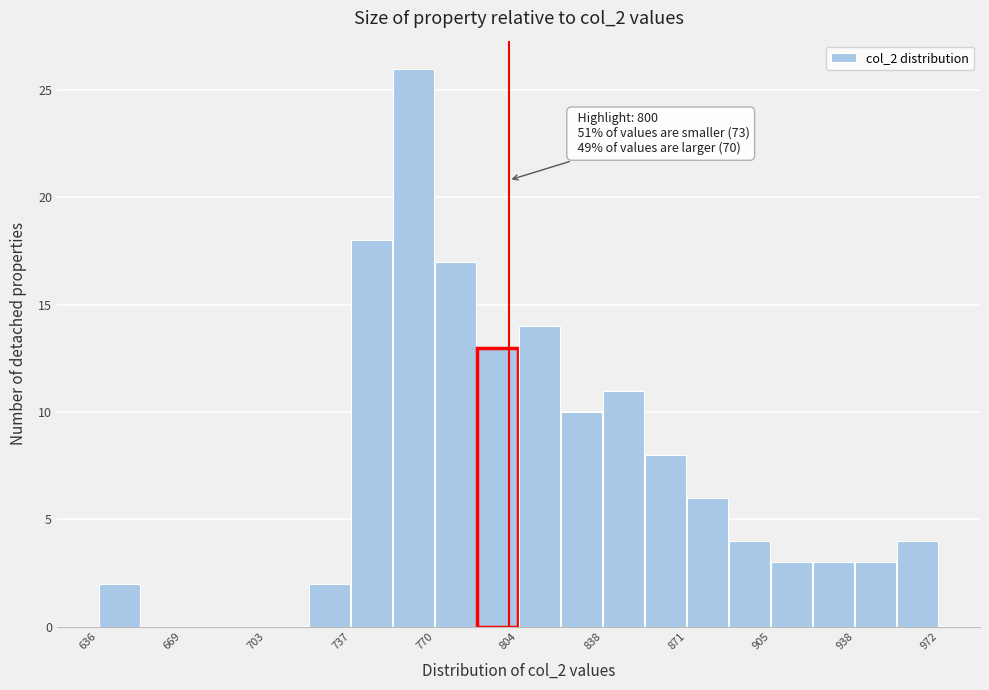

Read against the x-axis, roughly where is the centre of the tallest bar?

760